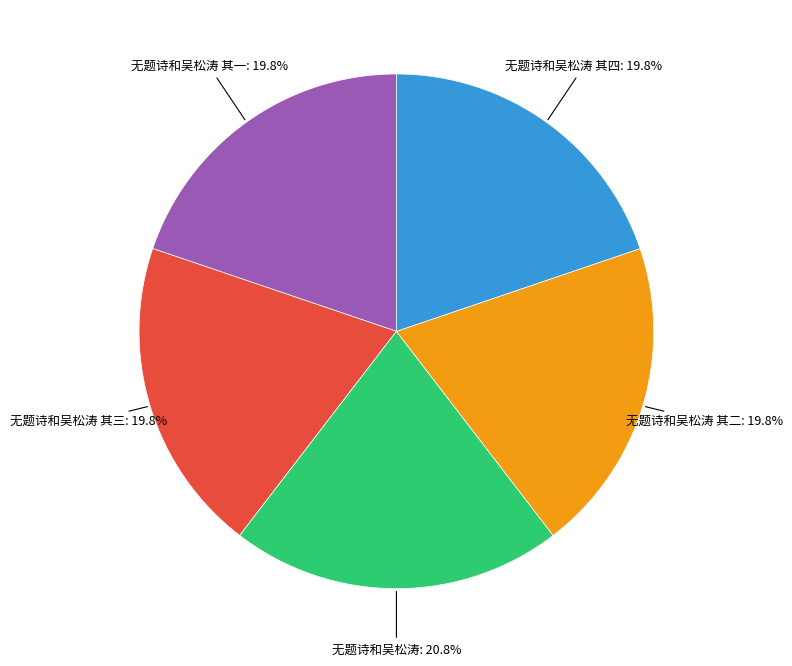

Is there a majority slice in this chart?

No